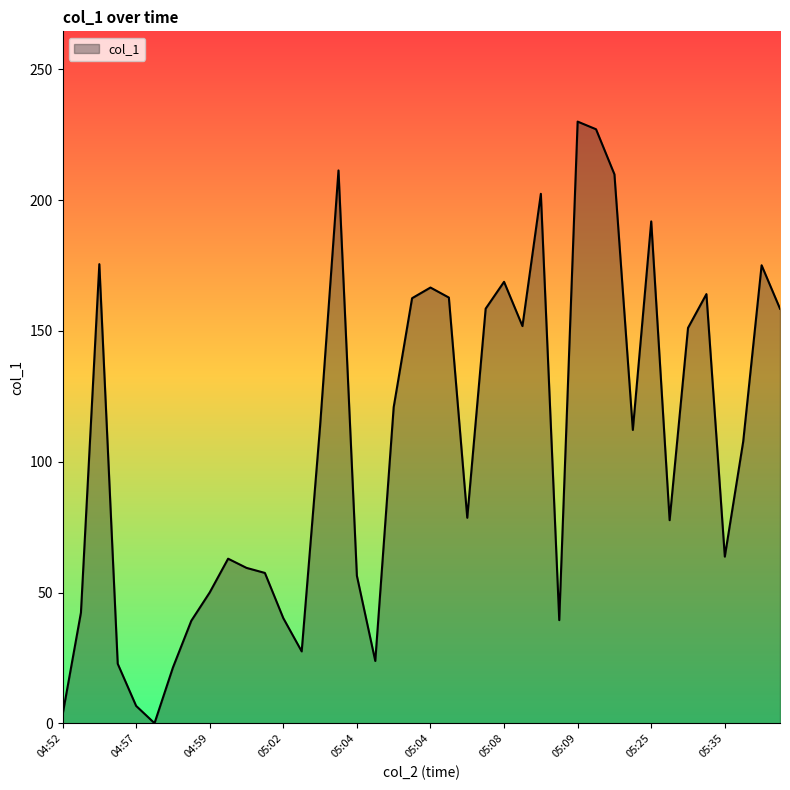

What is the maximum value shown in the chart?

230.0